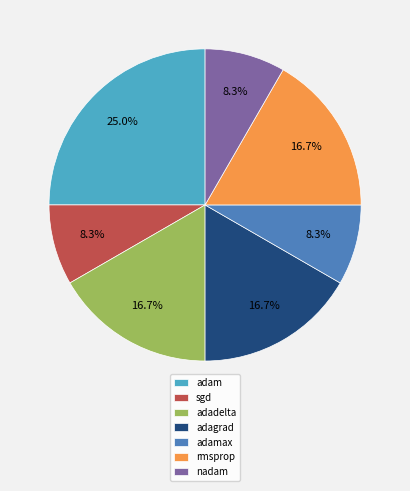

Which has a higher value, adamax or rmsprop?

rmsprop